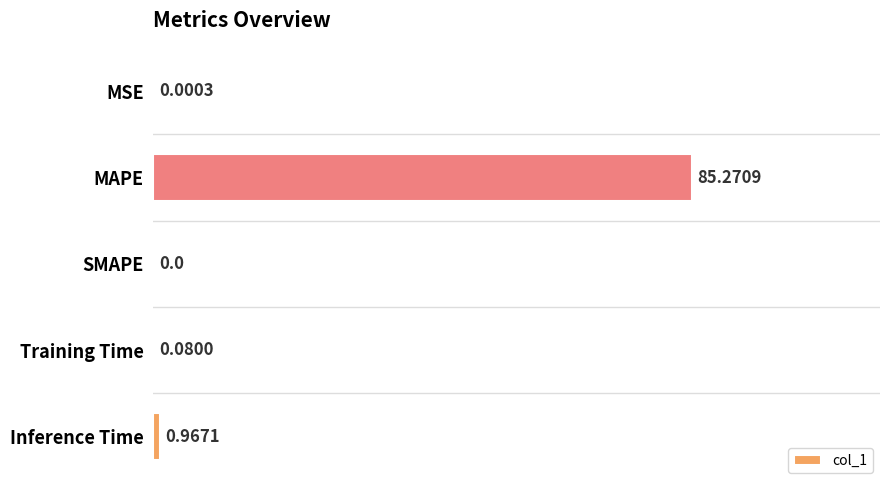

What is the sum of all values?

1.0